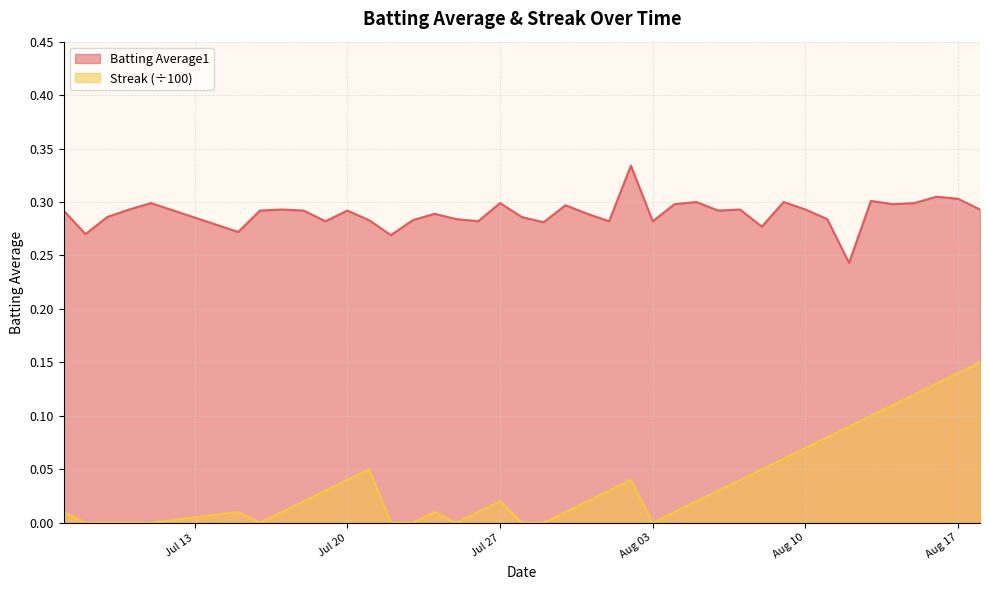

Reading right to left, transcribe all the data shown in this chart.

batting_avg: 0.3	0.3	0.3	0.3	0.3	0.3	0.2	0.3	0.3	0.3	0.3	0.3	0.3	0.3	0.3	0.3	0.3	0.3	0.3	0.3	0.3	0.3	0.3	0.3	0.3	0.3	0.3	0.3	0.3	0.3	0.3	0.3	0.3	0.3	0.3	0.3	0.3	0.3	0.3	0.3
streak: 0.1	0.1	0.1	0.1	0.1	0.1	0.1	0.1	0.1	0.1	0.1	0.0	0.0	0.0	0.0	0.0	0.0	0.0	0.0	0.0	0.0	0.0	0.0	0.0	0.0	0.0	0.0	0.0	0.1	0.0	0.0	0.0	0.0	0.0	0.0	0.0	0.0	0.0	0.0	0.0